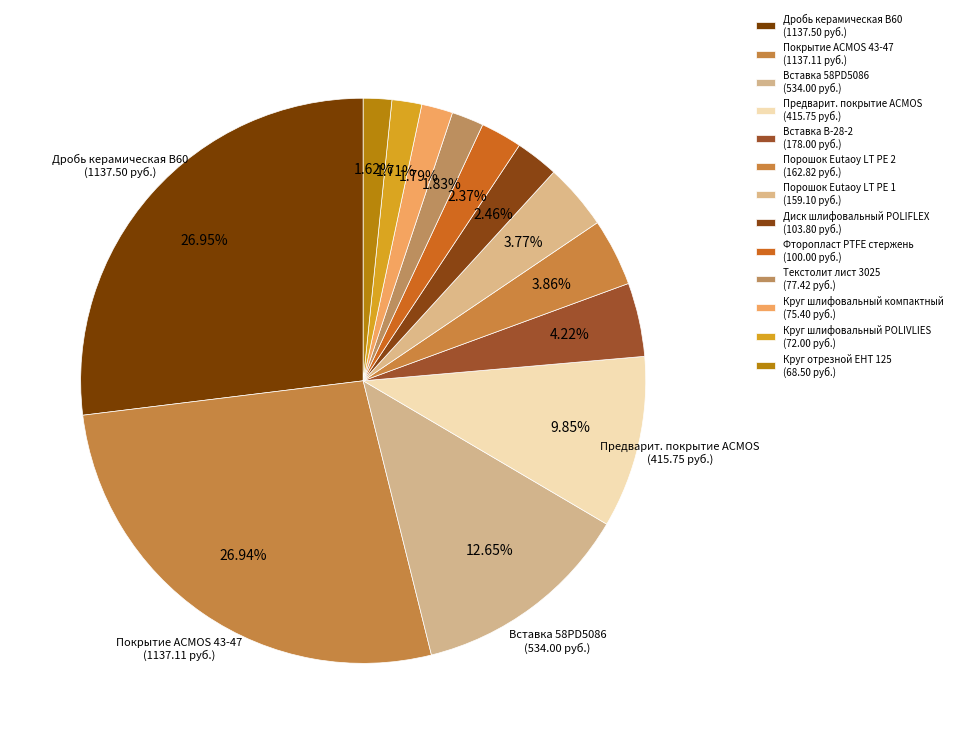

Does Покрытие ACMOS 43-47 represent more than half of the total?

No